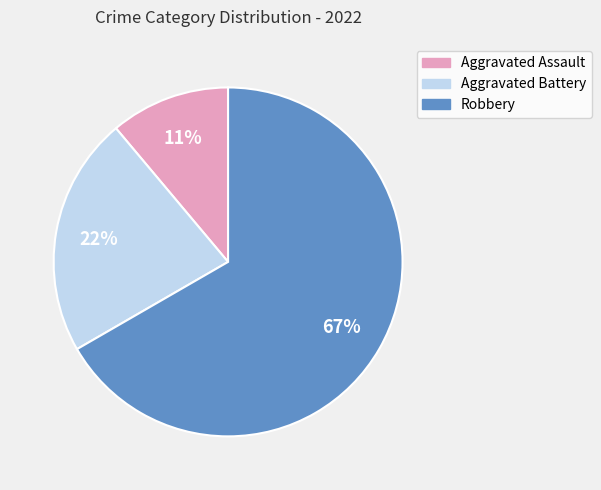

Is there a majority slice in this chart?

Yes